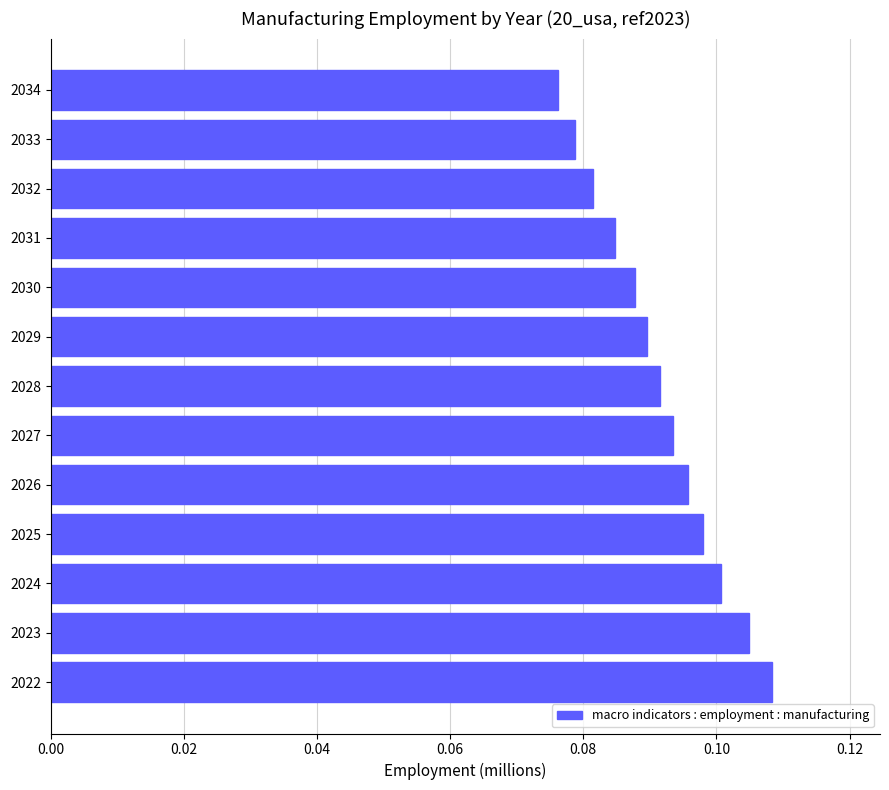

Which label corresponds to the smallest value in the chart?

2034